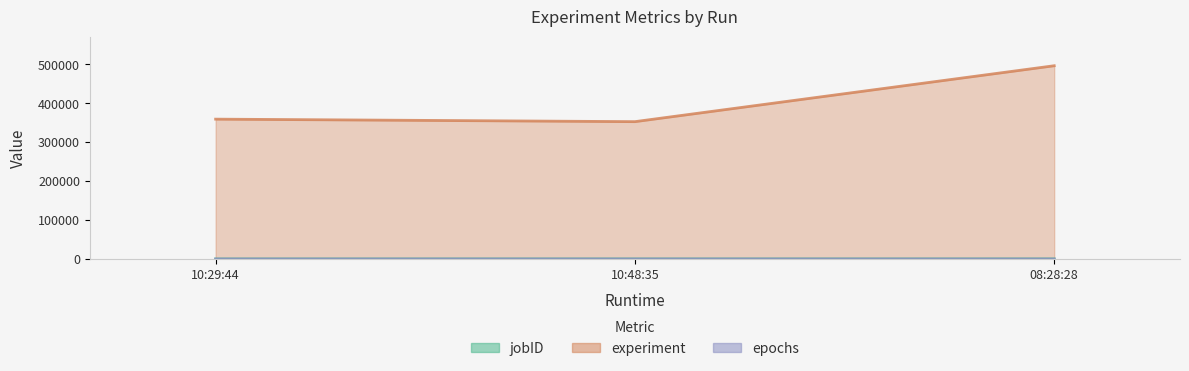

Rank the series by their maximum value, from highest to lowest.

experiment, jobID, epochs